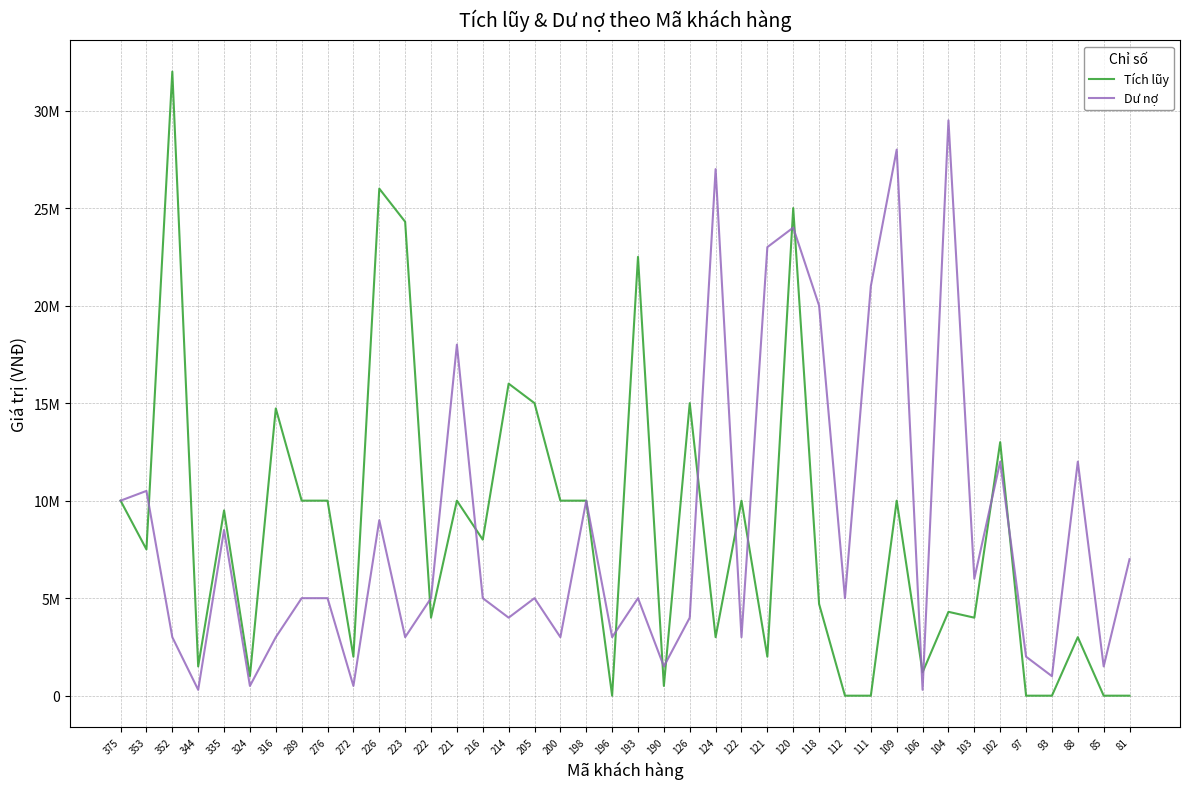

Which series has the largest range (max minus min)?

Tích lũy